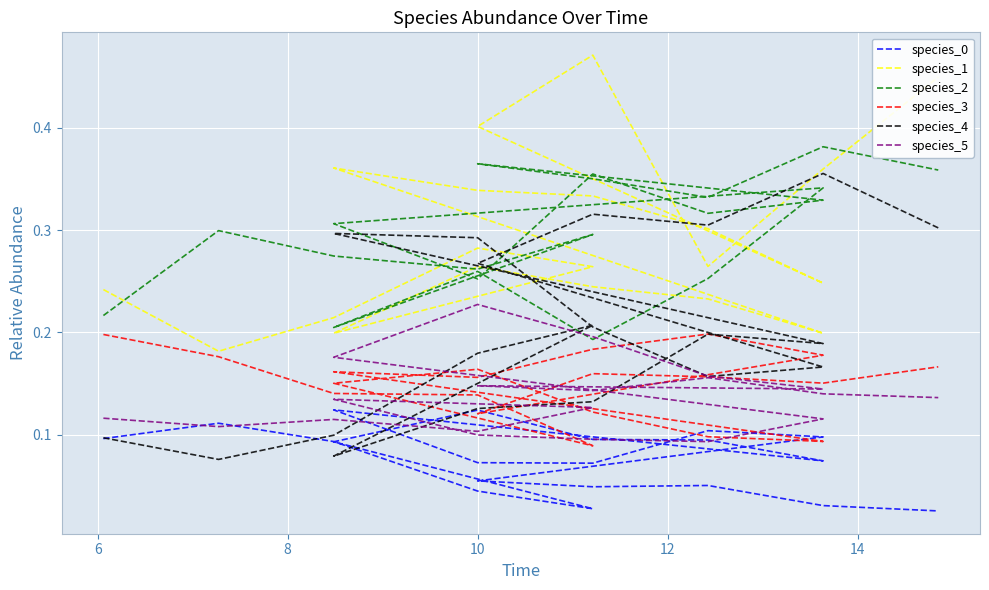

What is the value of the species_4 point at the 20th from the left?

0.3